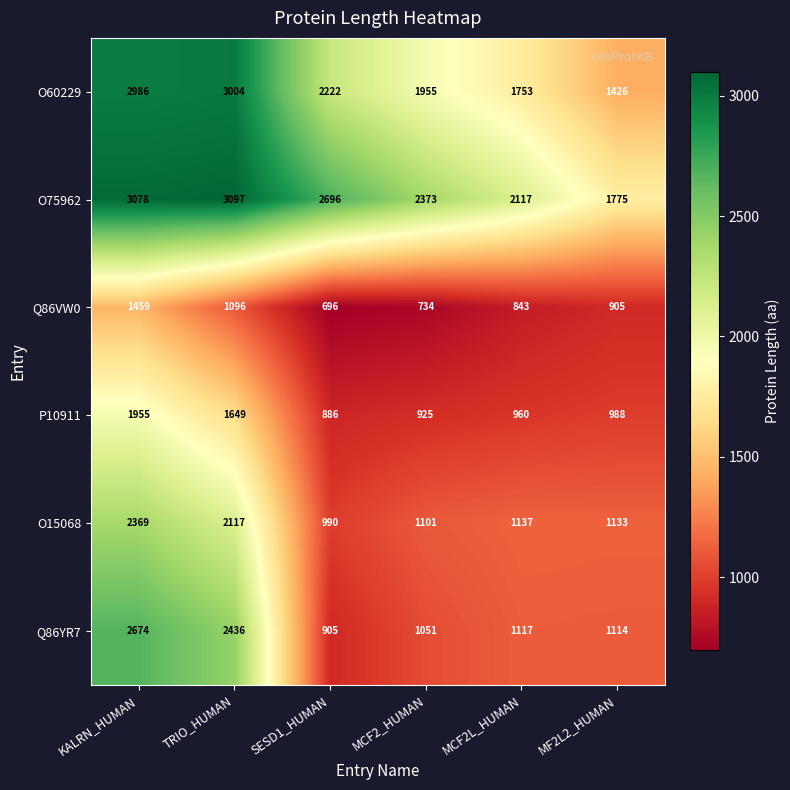

What is the sum of all P10911 values?

7363